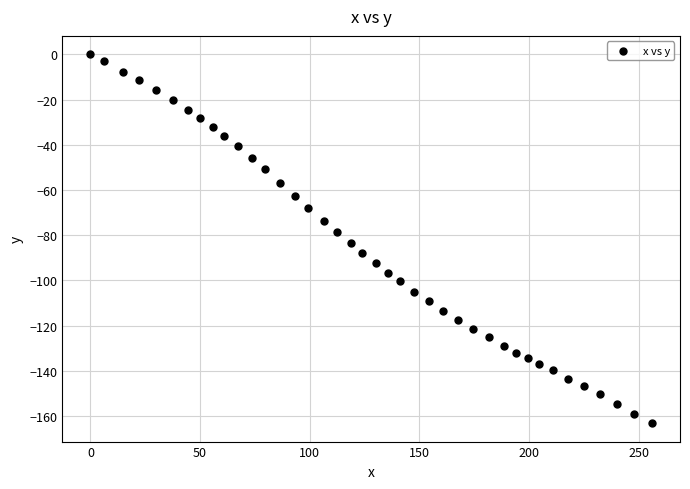

What is the range of X values (max minus min)?

256.1